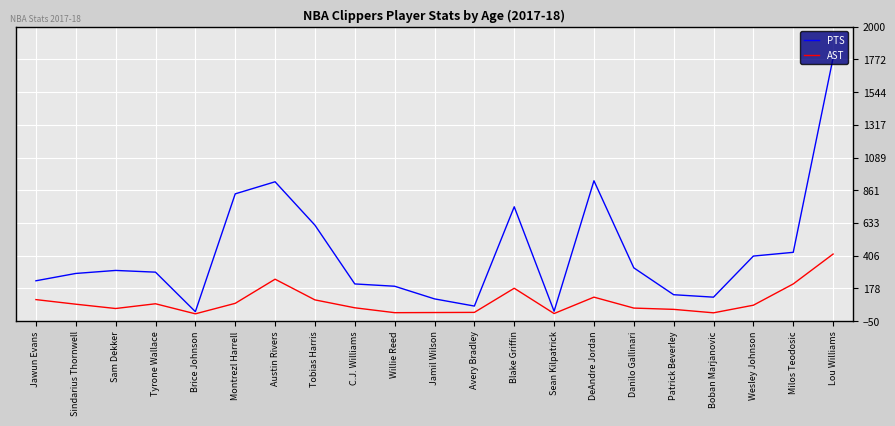

What are all the series names shown in the legend?

PTS, AST